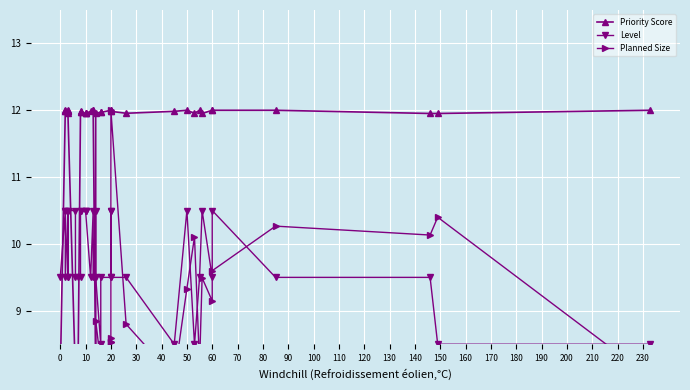

How many values in the Priority Score series are below 11?

5